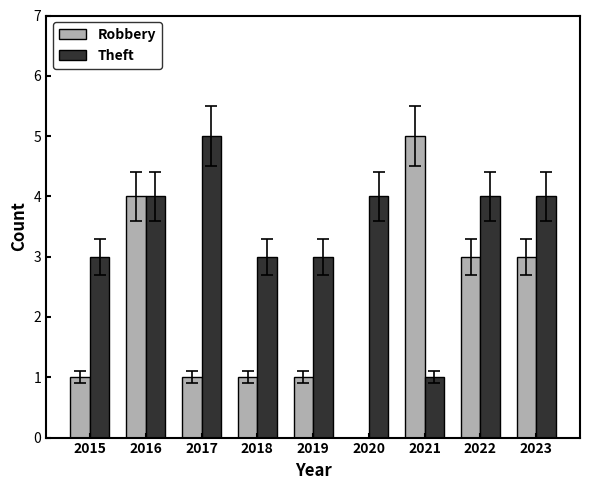

Which series has the largest total across all categories?

Theft